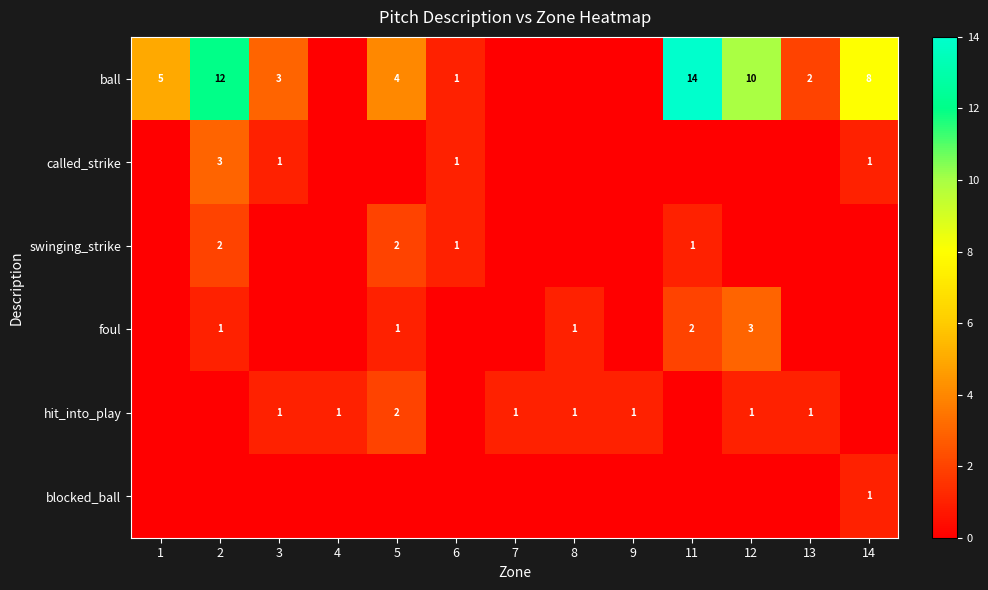

What is the difference between the ball values at 5 and 11?

10